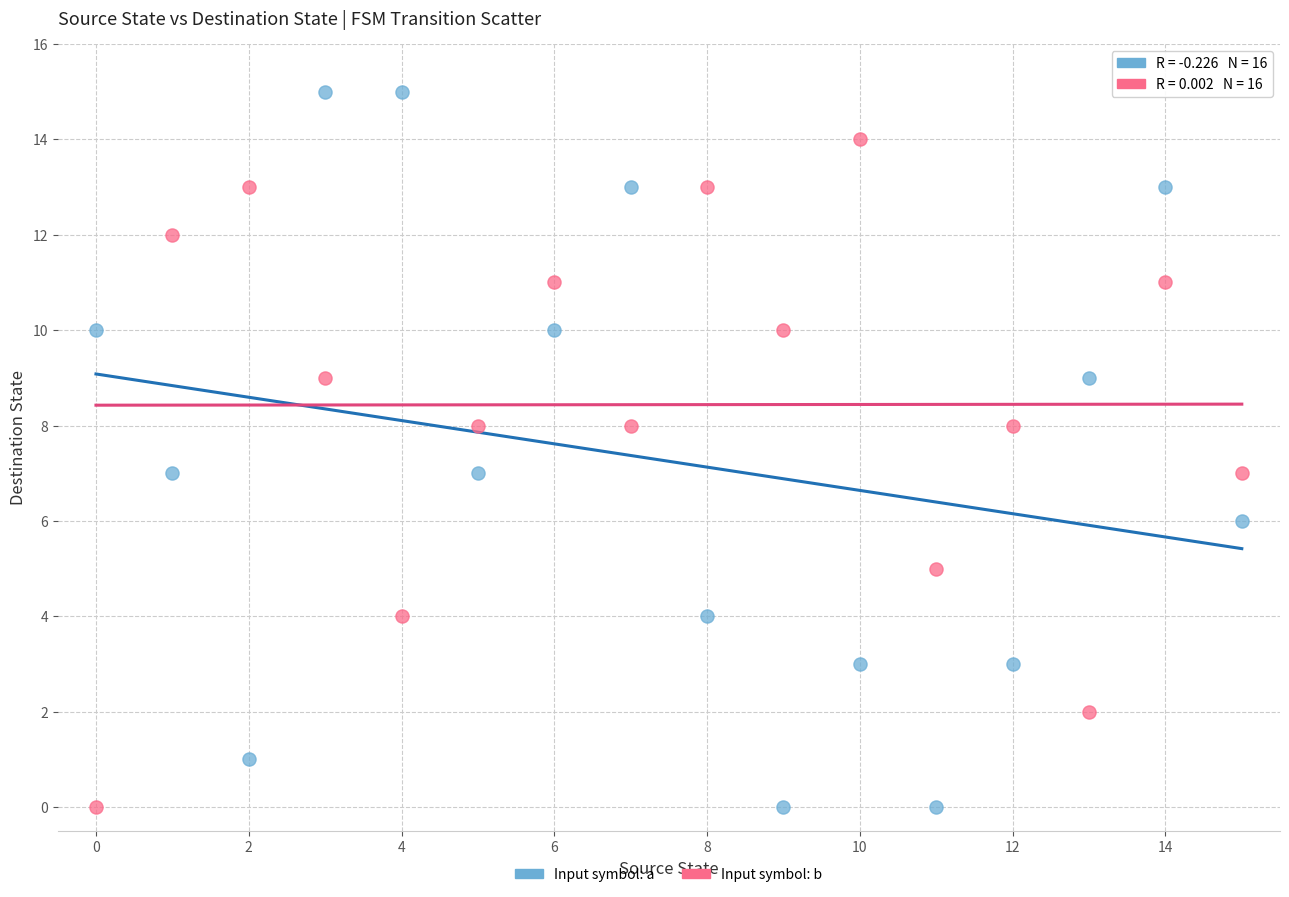

Which series reaches the maximum Y coordinate?

Input symbol: a